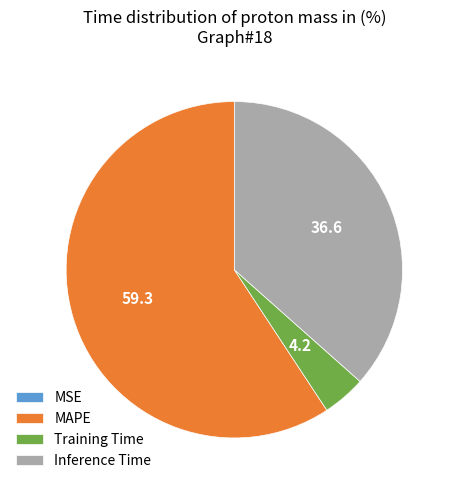

Between MAPE and Training Time, which is larger?

MAPE